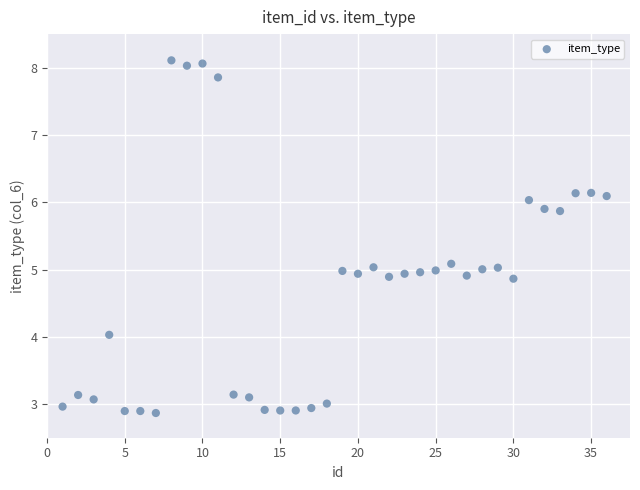

What is the range of X values (max minus min)?

35.0